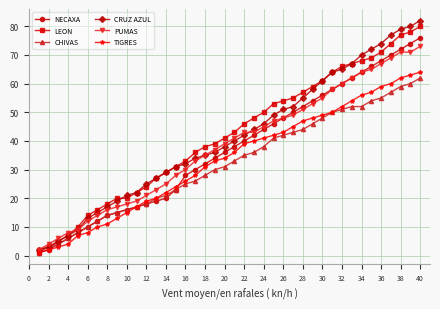

What is the value of the PUMAS point at the 20th from the left?

39